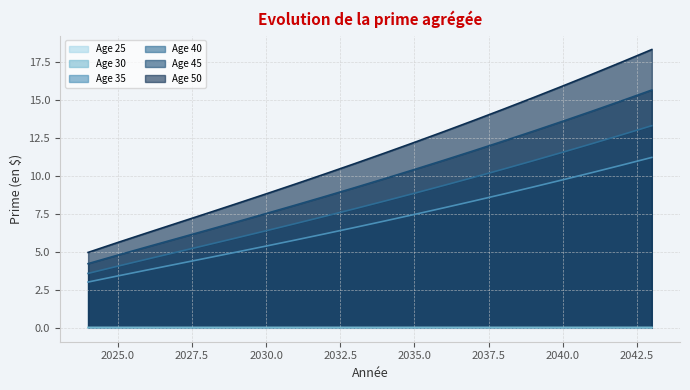

Reading left to right, what are all the values shown in this chart?

Age 25: 0.0	0.0	0.0	0.0	0.0	0.0	0.0	0.0	0.0	0.0	0.0	0.0	0.0	0.0	0.0	0.0	0.0	0.0	0.0	0.0
Age 30: 0.0	0.0	0.0	0.0	0.0	0.0	0.0	0.0	0.0	0.0	0.0	0.0	0.0	0.0	0.0	0.0	0.0	0.0	0.0	0.0
Age 35: 3.0	3.4	3.8	4.2	4.6	5.0	5.4	5.8	6.2	6.6	7.0	7.5	7.9	8.4	8.8	9.3	9.8	10.2	10.7	11.2
Age 40: 3.6	4.1	4.5	5.0	5.5	5.9	6.4	6.9	7.4	7.9	8.4	8.9	9.4	9.9	10.5	11.0	11.6	12.1	12.7	13.3
Age 45: 4.2	4.8	5.3	5.9	6.4	7.0	7.5	8.1	8.7	9.2	9.8	10.4	11.0	11.7	12.3	13.0	13.6	14.3	15.0	15.7
Age 50: 5.0	5.6	6.3	6.9	7.5	8.2	8.8	9.5	10.1	10.8	11.5	12.2	12.9	13.7	14.4	15.2	15.9	16.7	17.5	18.3